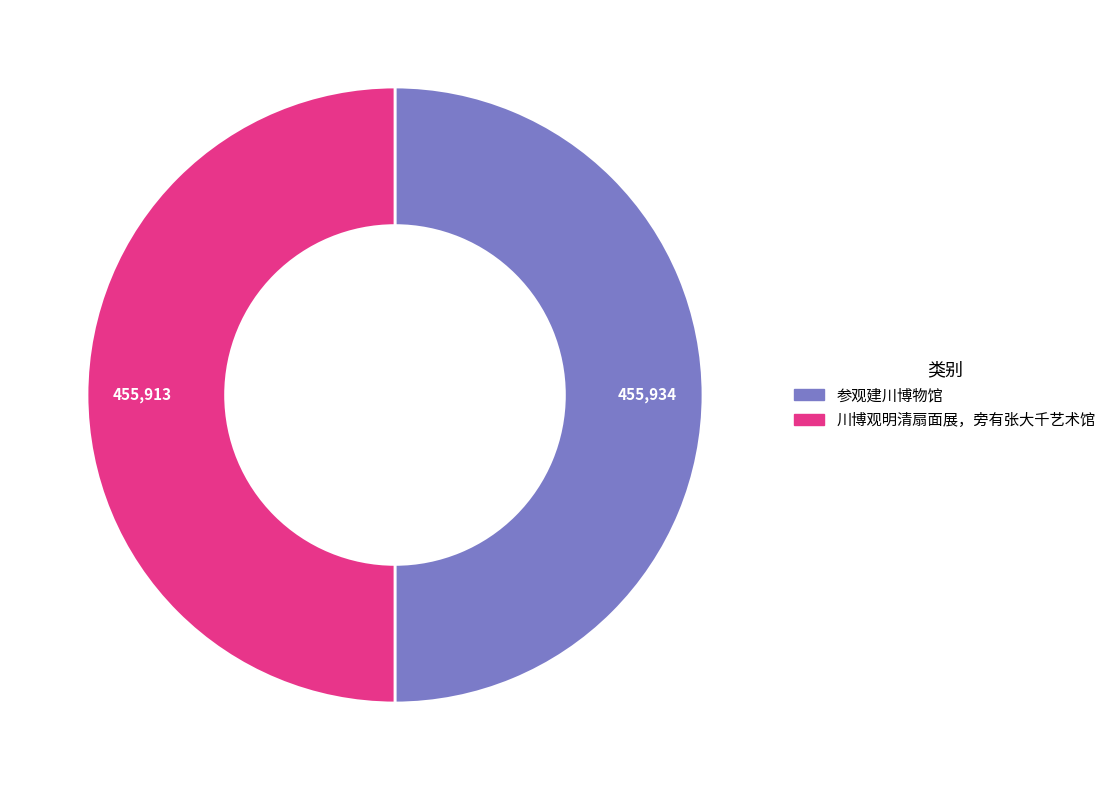

What is the ratio of the value at 川博观明清扇面展，旁有张大千艺术馆 to the value at 参观建川博物馆?

1.0